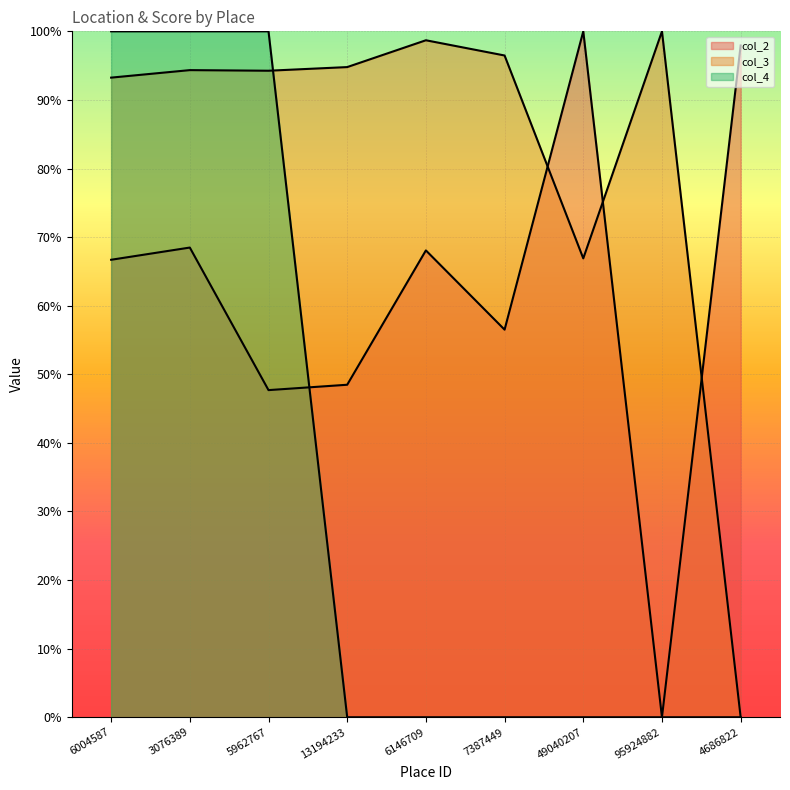

Reading right to left, transcribe all the data shown in this chart.

col_2: 4686822=1.0	95924882=0.0	49040207=1.0	7387449=0.6	6146709=0.7	13194233=0.5	5962767=0.5	3076389=0.7	6004587=0.7
col_3: 4686822=0.0	95924882=1.0	49040207=0.7	7387449=1.0	6146709=1.0	13194233=0.9	5962767=0.9	3076389=0.9	6004587=0.9
col_4: 4686822=0.0	95924882=0.0	49040207=0.0	7387449=0.0	6146709=0.0	13194233=0.0	5962767=1.0	3076389=1.0	6004587=1.0